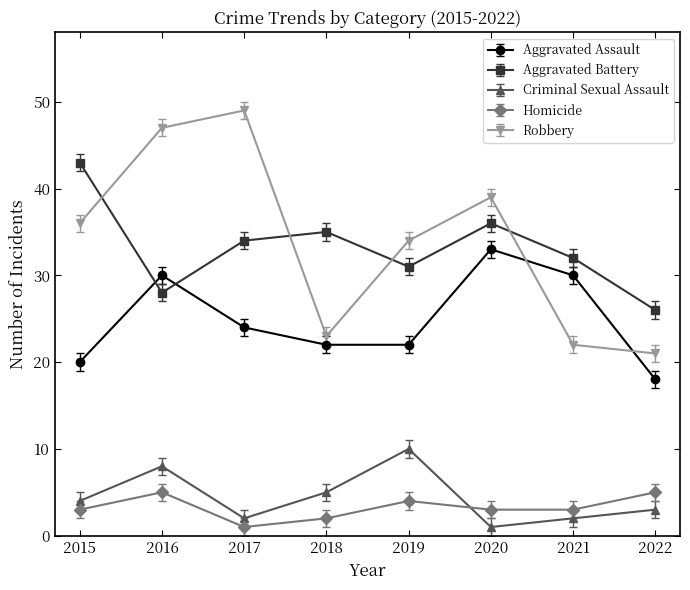

Reading right to left, what are all the values shown in this chart?

Aggravated Assault: 2022=18	2021=30	2020=33	2019=22	2018=22	2017=24	2016=30	2015=20
Aggravated Battery: 2022=26	2021=32	2020=36	2019=31	2018=35	2017=34	2016=28	2015=43
Criminal Sexual Assault: 2022=3	2021=2	2020=1	2019=10	2018=5	2017=2	2016=8	2015=4
Homicide: 2022=5	2021=3	2020=3	2019=4	2018=2	2017=1	2016=5	2015=3
Robbery: 2022=21	2021=22	2020=39	2019=34	2018=23	2017=49	2016=47	2015=36